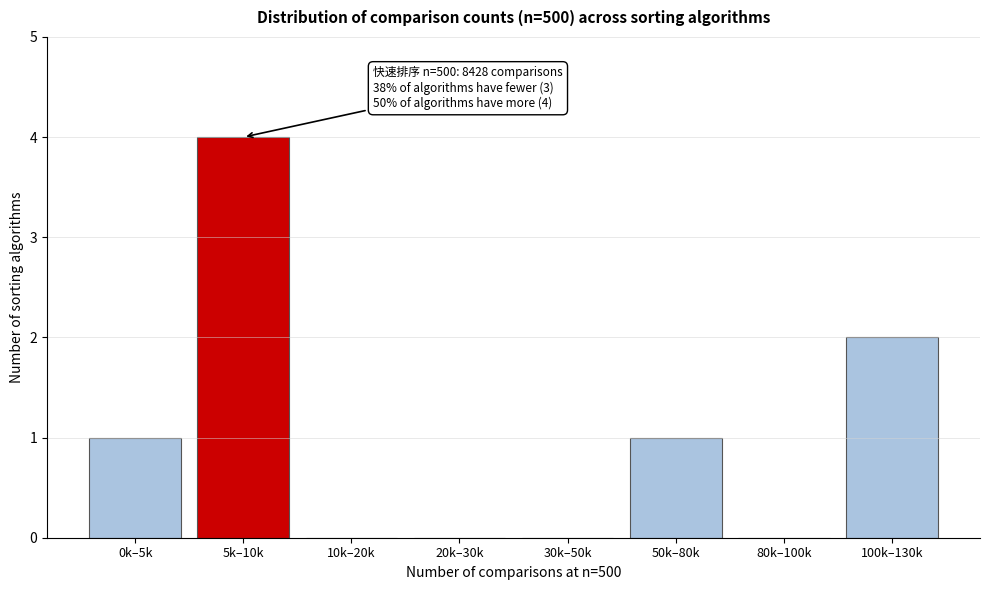

Reading left to right, what are all the values shown in this chart?

0k–5k=1	5k–10k=4	10k–20k=0	20k–30k=0	30k–50k=0	50k–80k=1	80k–100k=0	100k–130k=2